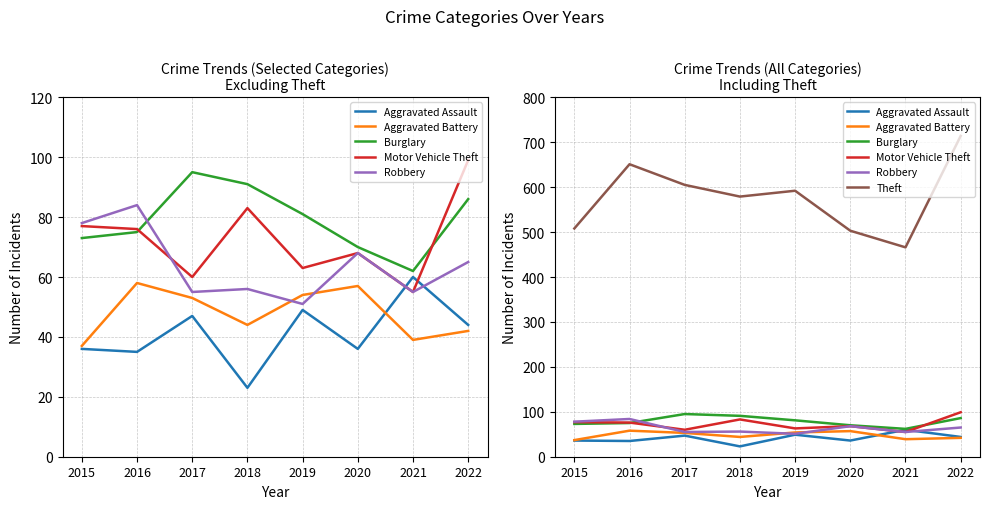

At which category is the sum across all series the highest?

2022